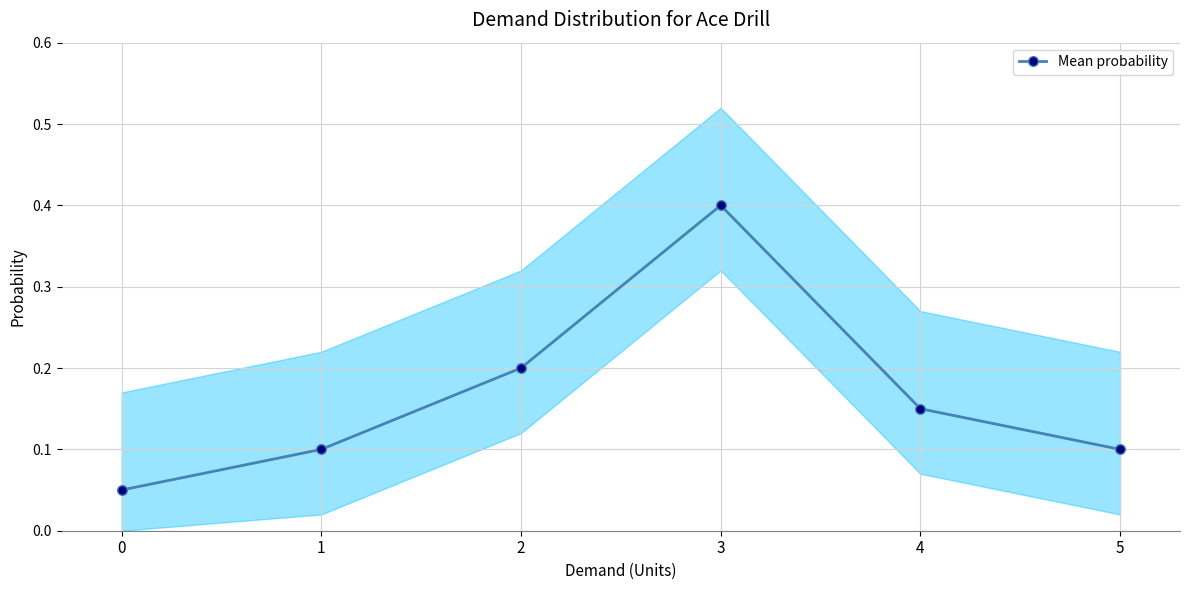

Reading left to right, list all the values displayed in this chart.

0.1	0.1	0.2	0.4	0.1	0.1